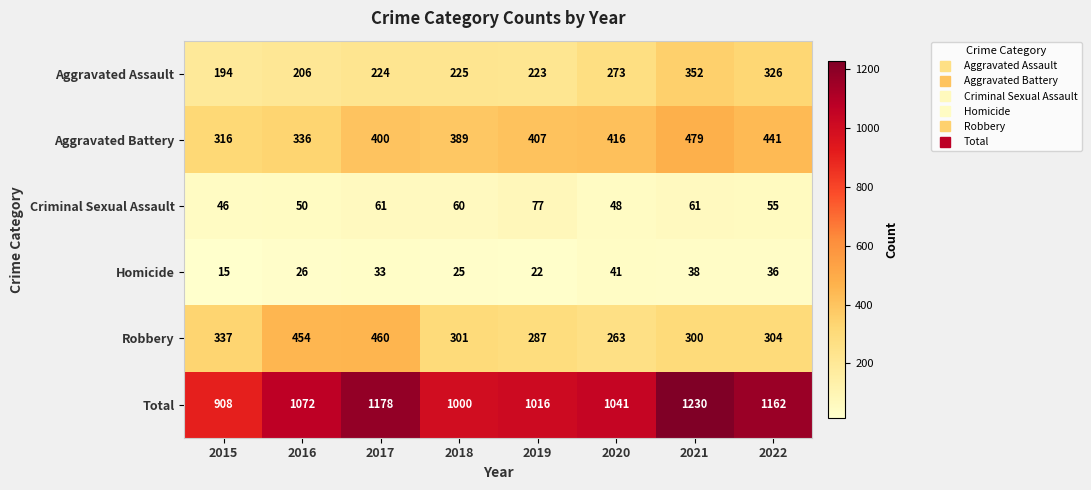

Where is Aggravated Assault nearest to the value 273?

2020